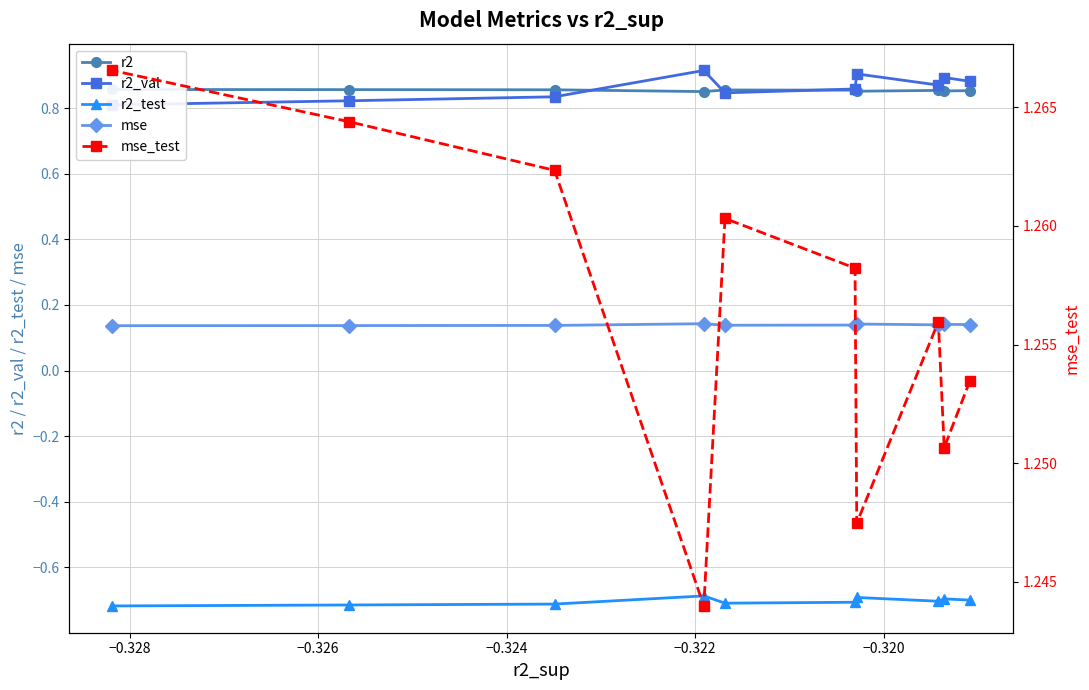

What position from the right is −0.322?

6